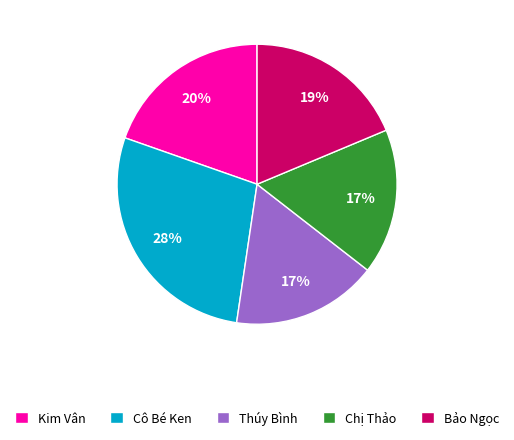

Which slice is the largest?

Cô Bé Ken